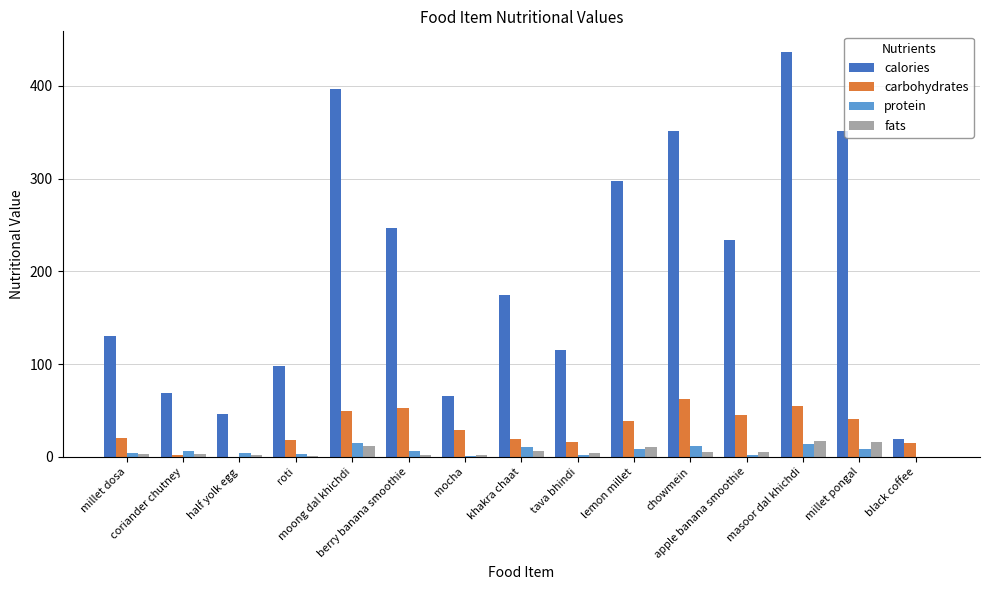

What is the spread (max minus min) of values at masoor dal khichdi?

423.6